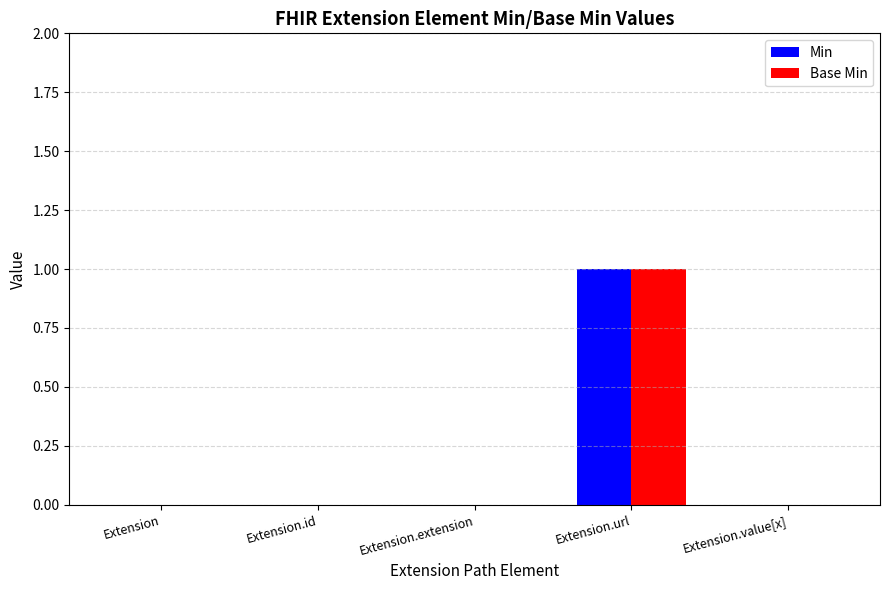

At which category is the sum across all series the highest?

Extension.url